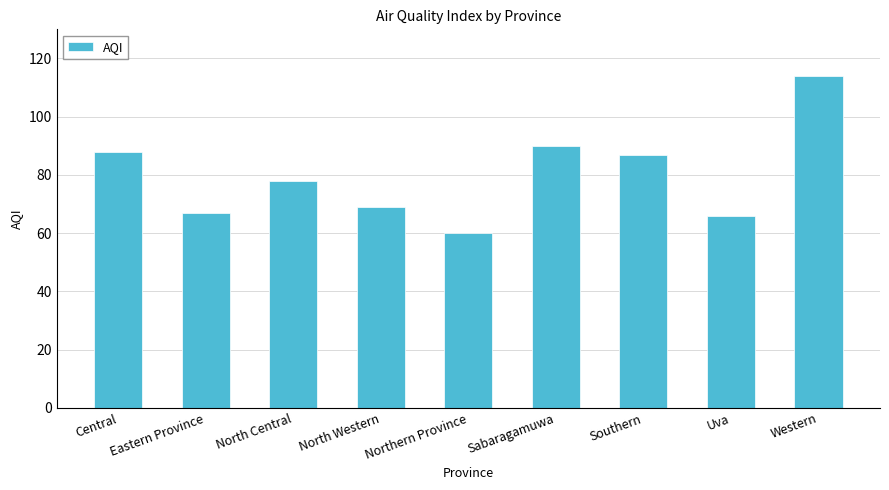

Which category has the lowest value across all series?

Northern Province